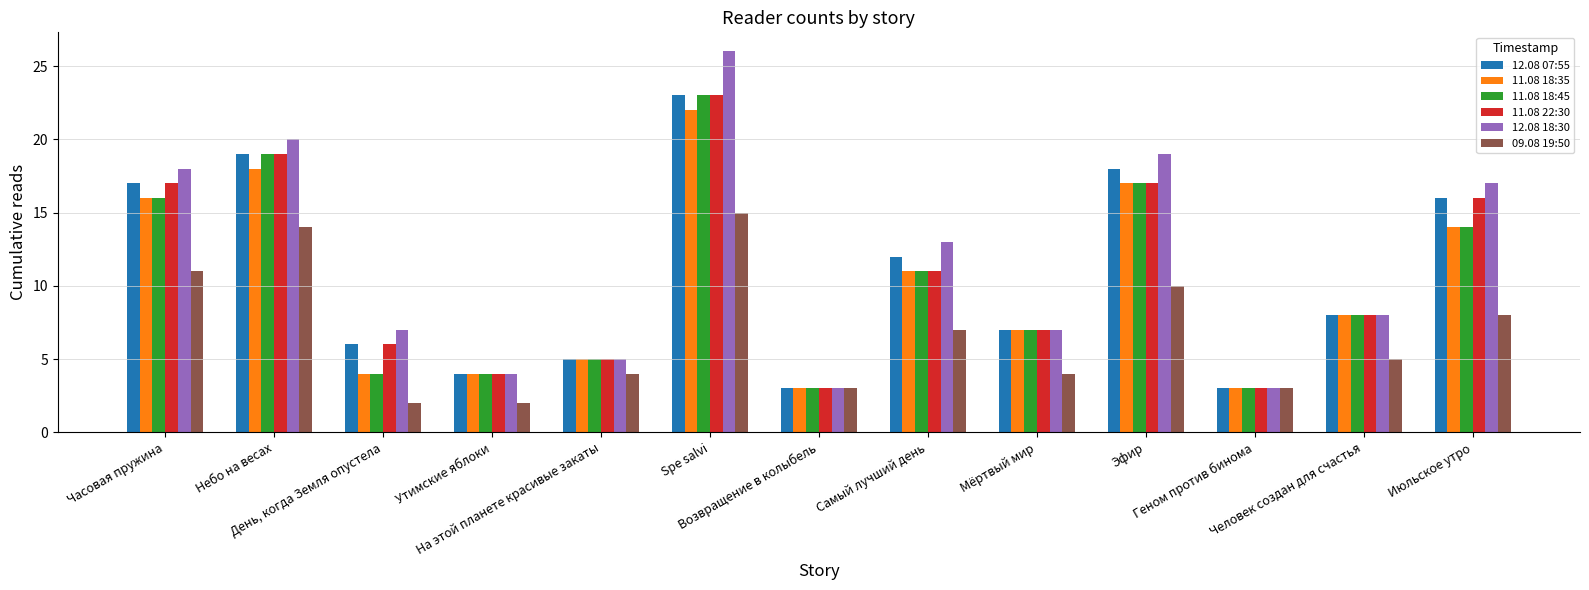

Does the chart contain stacked bars?

No